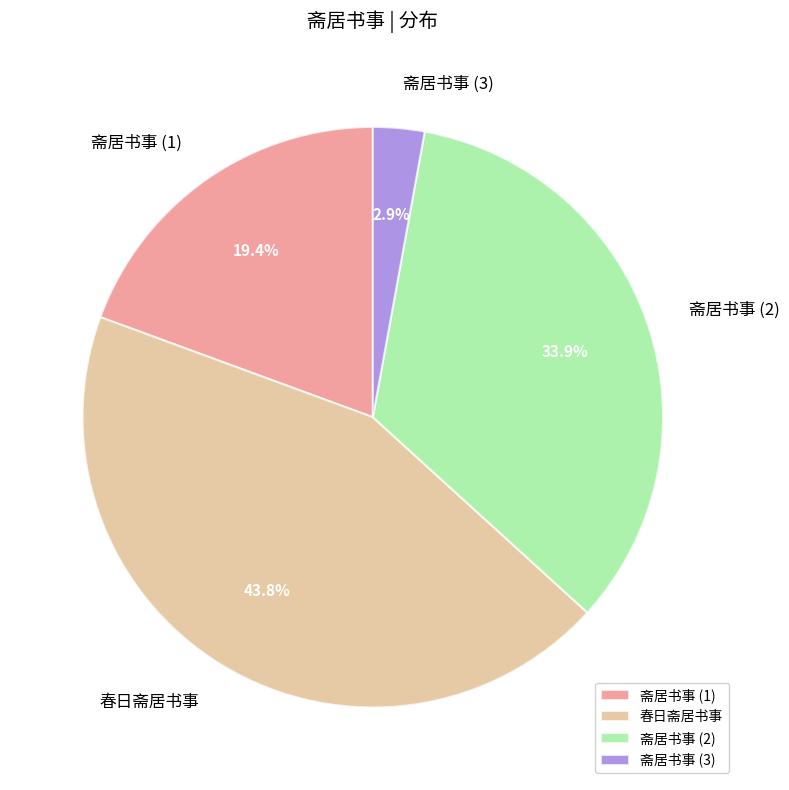

What is the largest slice in the pie chart?

春日斋居书事